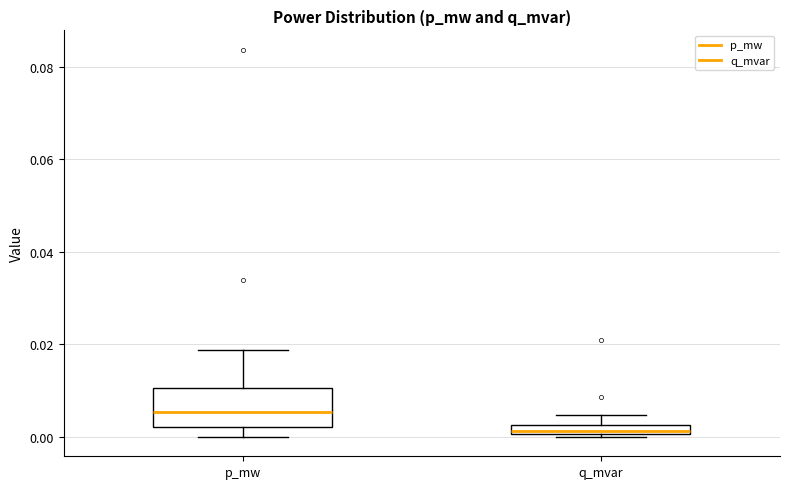

Which box has the highest median line?

p_mw